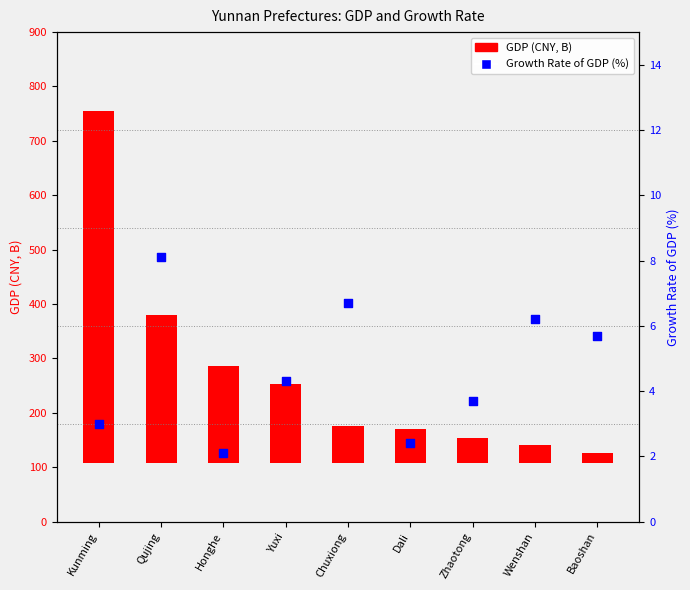

What is the ratio of the value at Yuxi to the value at Zhaotong?

1.2